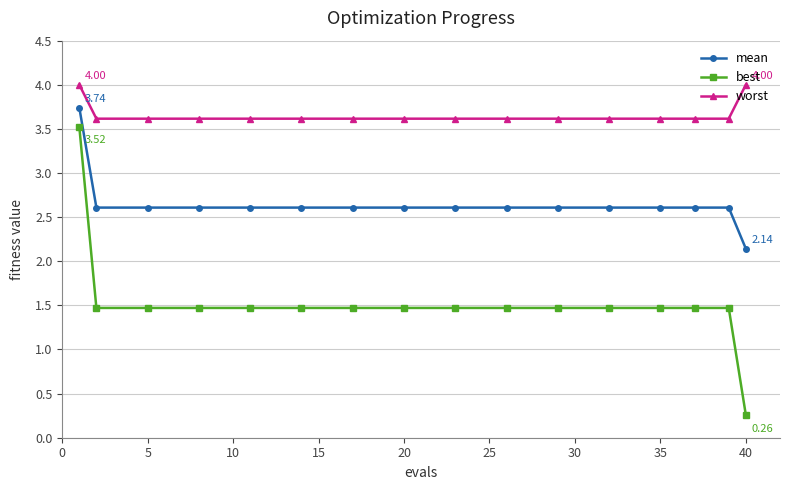

Which series has the widest spread of values?

best